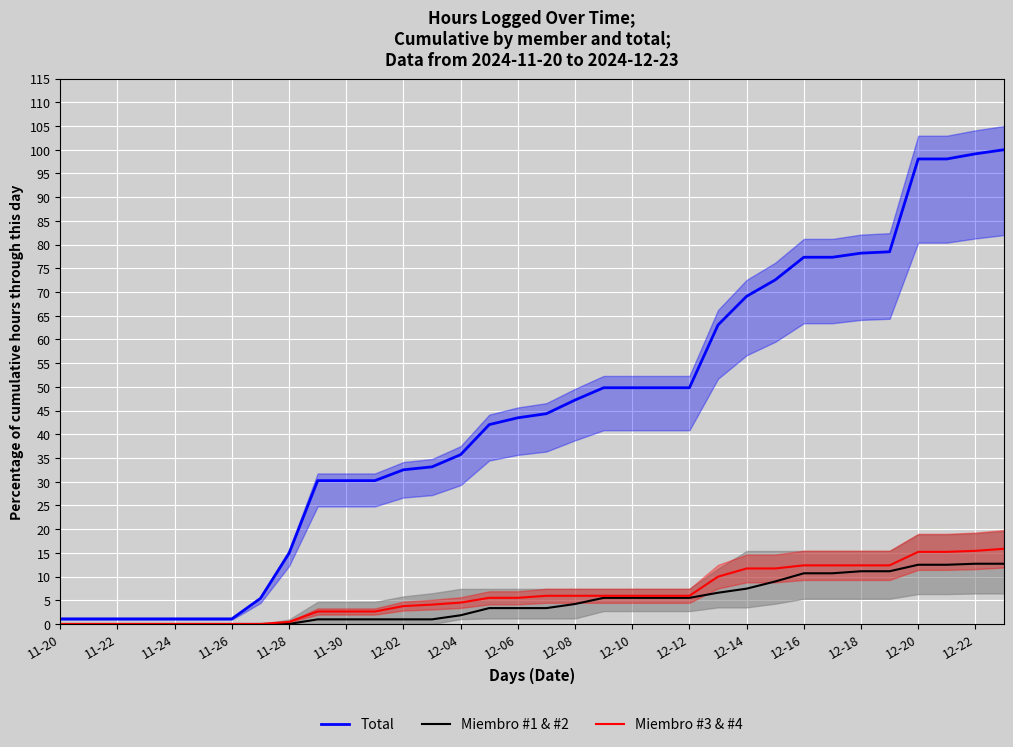

What is the difference between the maximum and minimum values in the Miembro #3 & #4 series?

15.9